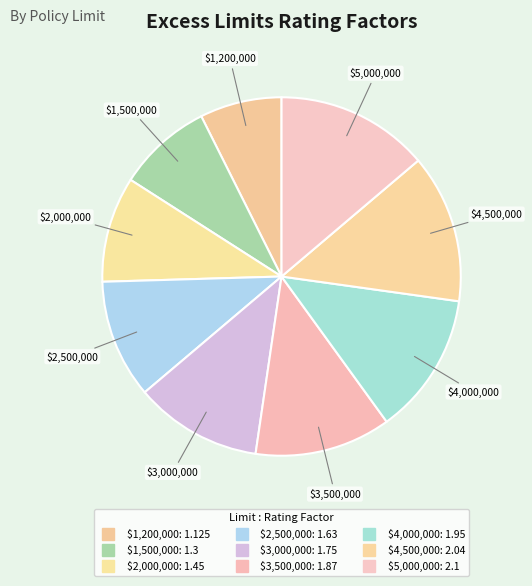

Which slice is the smallest?

$1,200,000